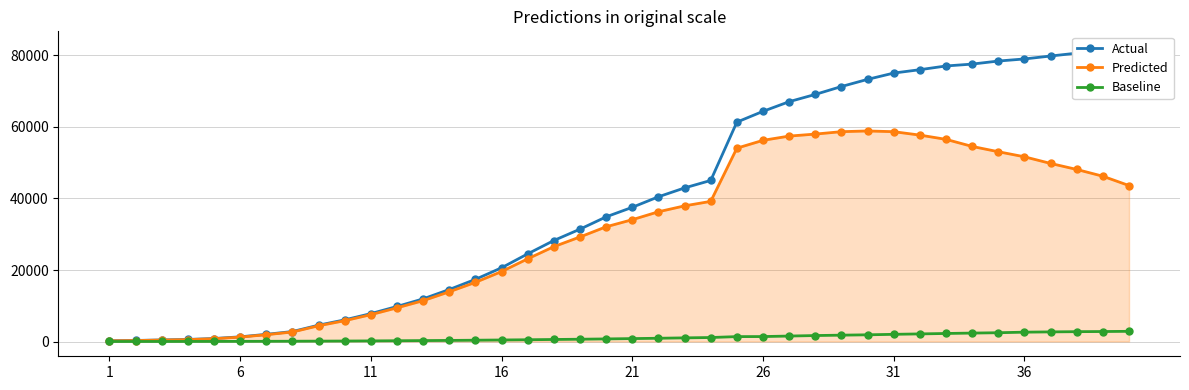

Rank the series by their average value, from lowest to highest.

Baseline, Predicted, Actual